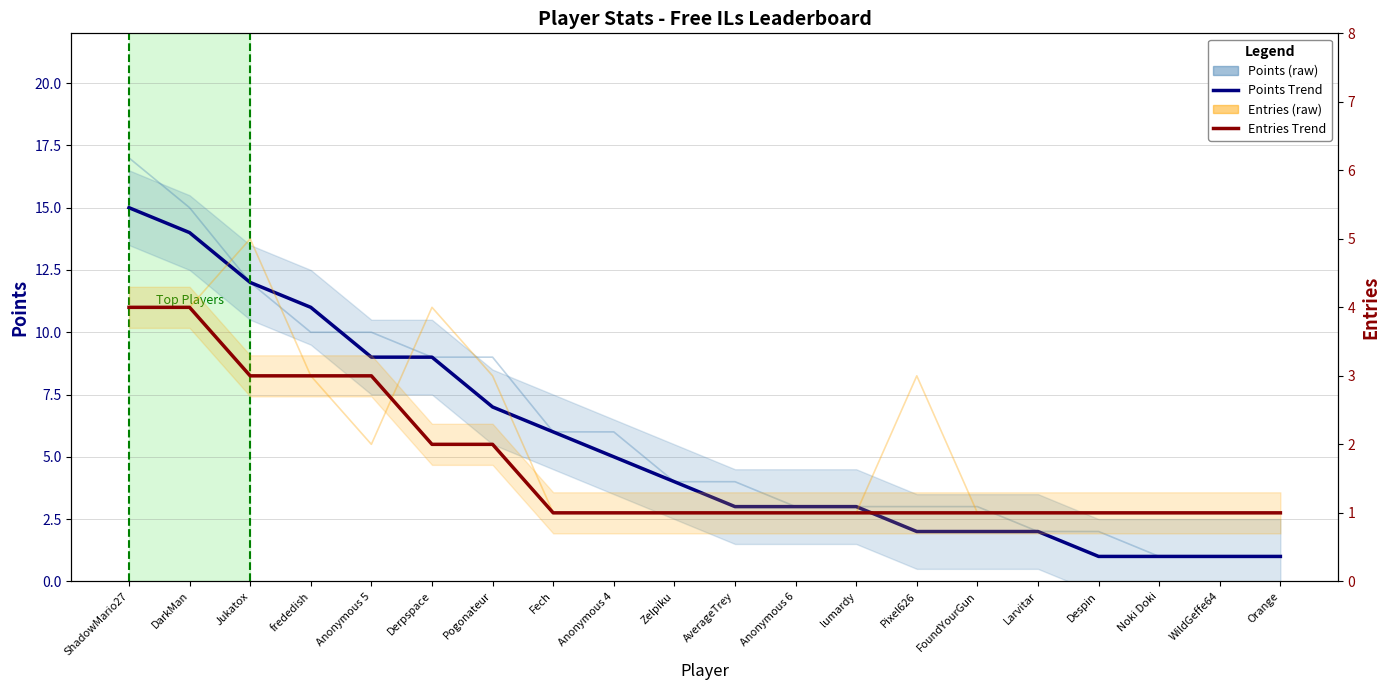

What is the sum of all Entries values?

40